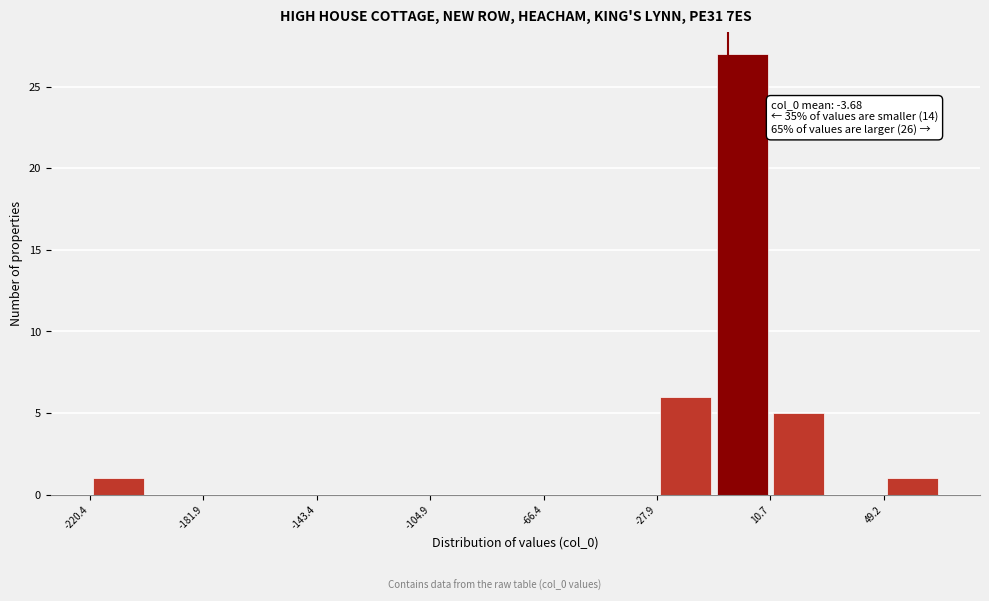

Around what value on the x-axis is the tallest bar? Give the approximate position of its centre, as read against the axis.

0